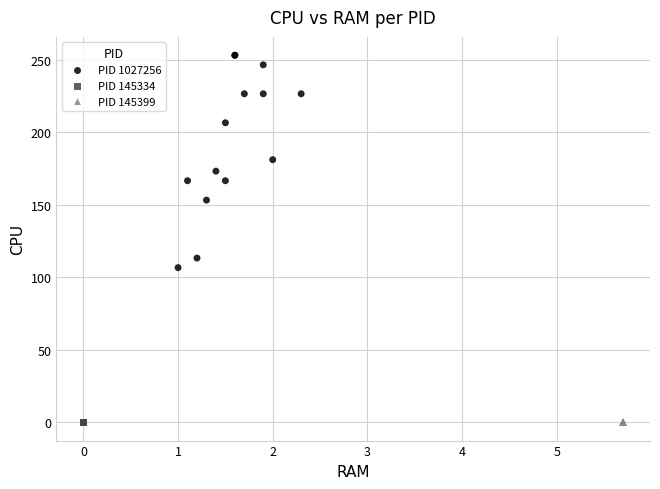

Which series reaches the maximum Y coordinate?

PID 1027256